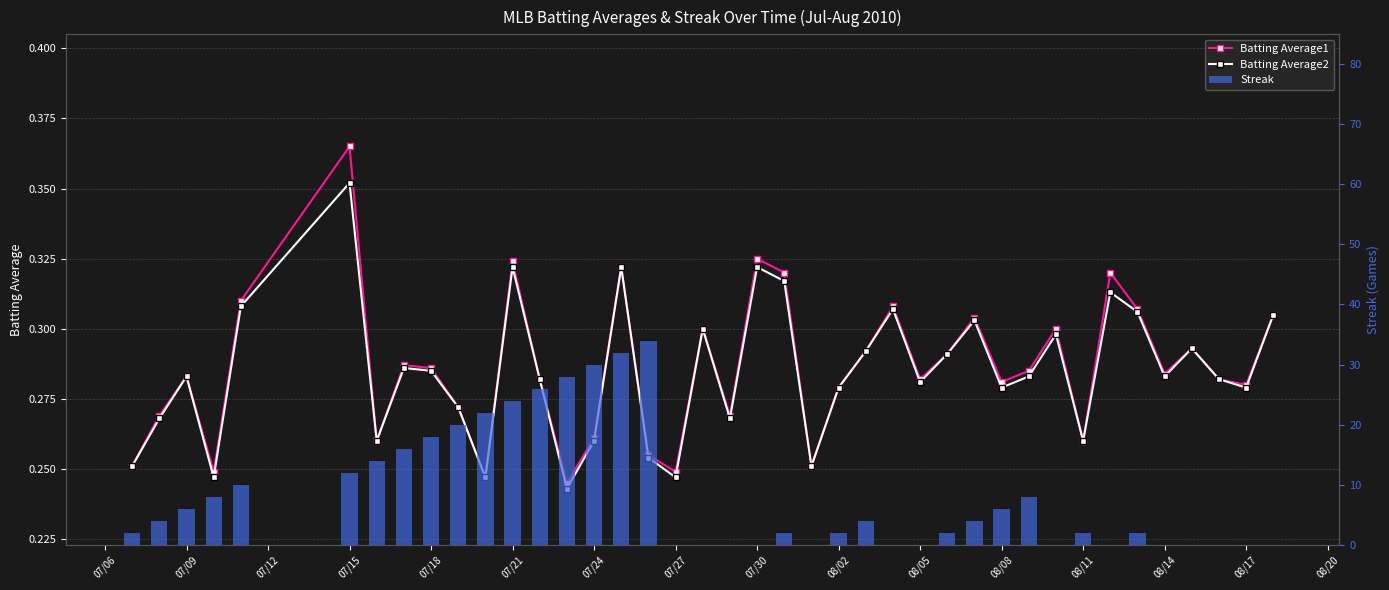

How many data points in Streak are above 4?

17